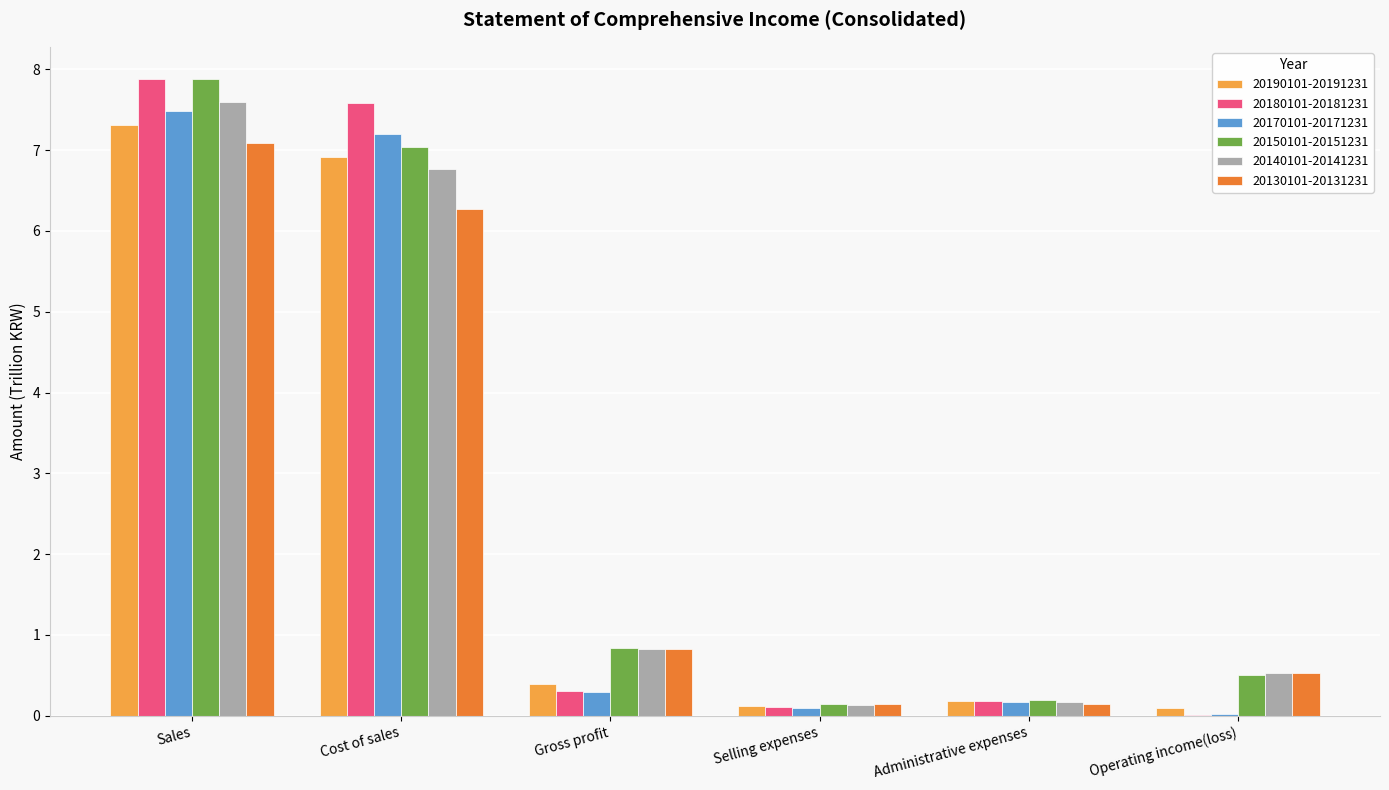

At which label is 20190101-20191231 closest to 3?

Gross profit